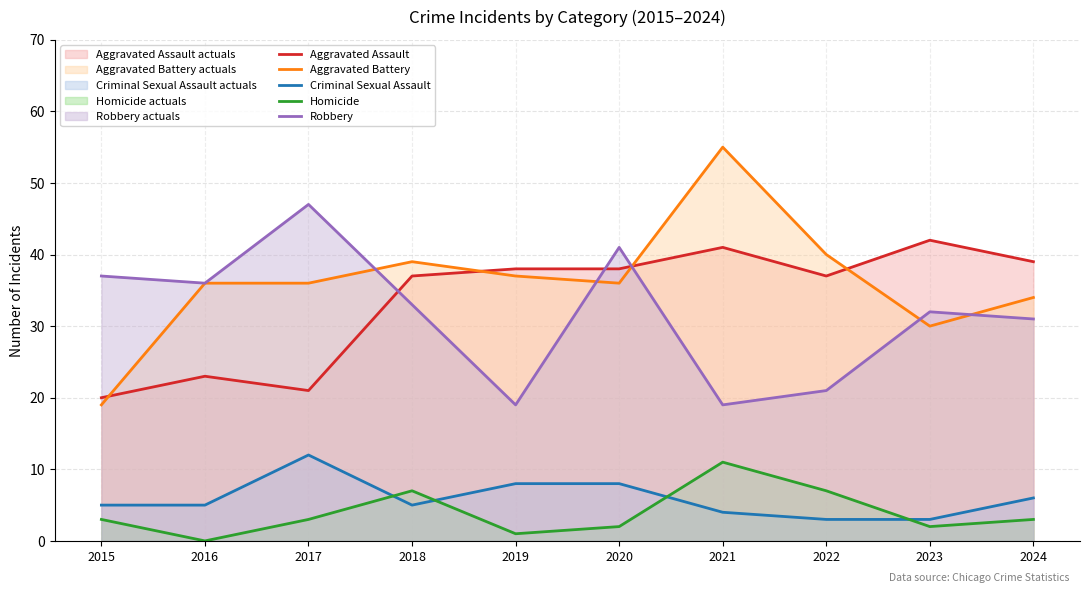

What is the difference between the Aggravated Battery values at 2023 and 2019?

7